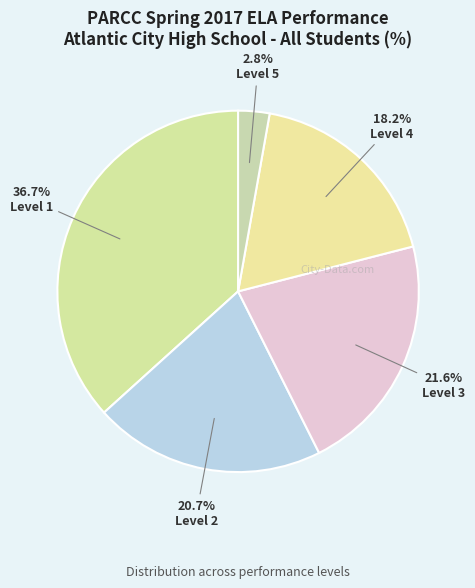

How many slices are in this pie chart?

5